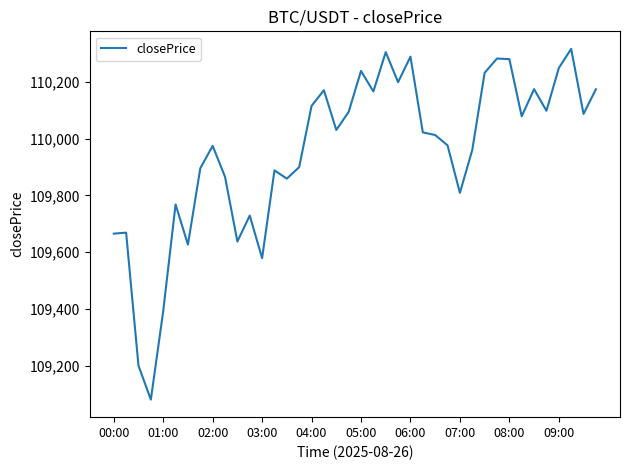

What is the difference between the maximum and minimum values?

1234.0